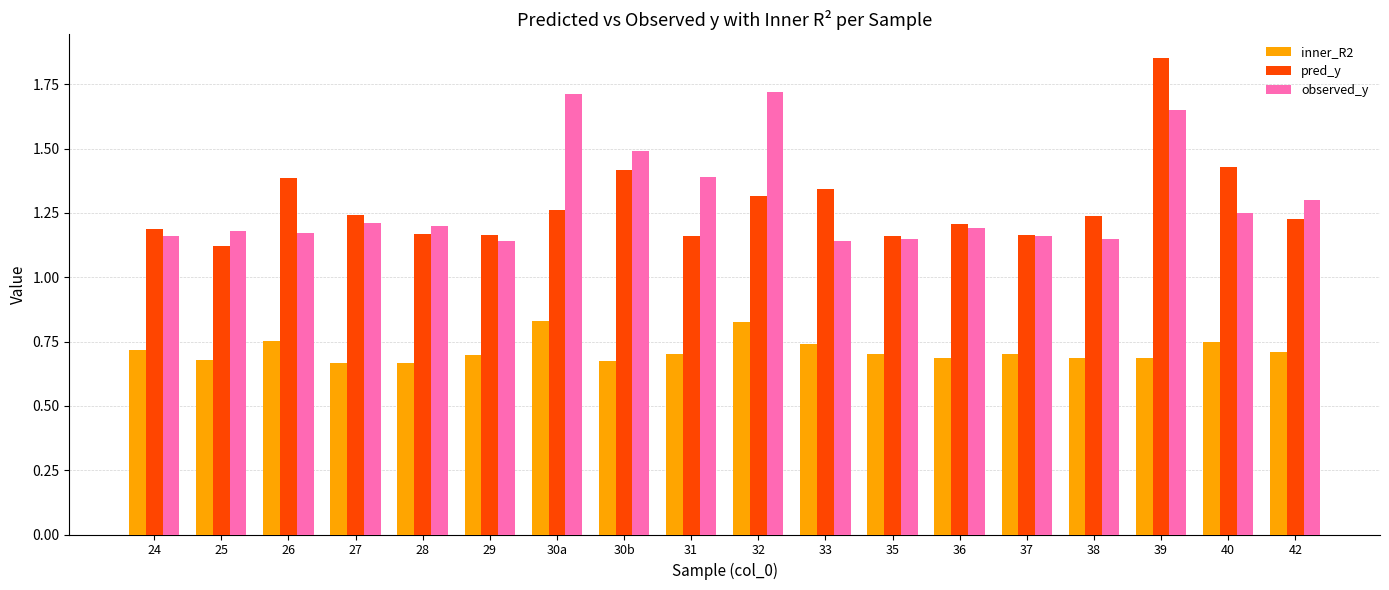

Which series has the largest range (max minus min)?

pred_y